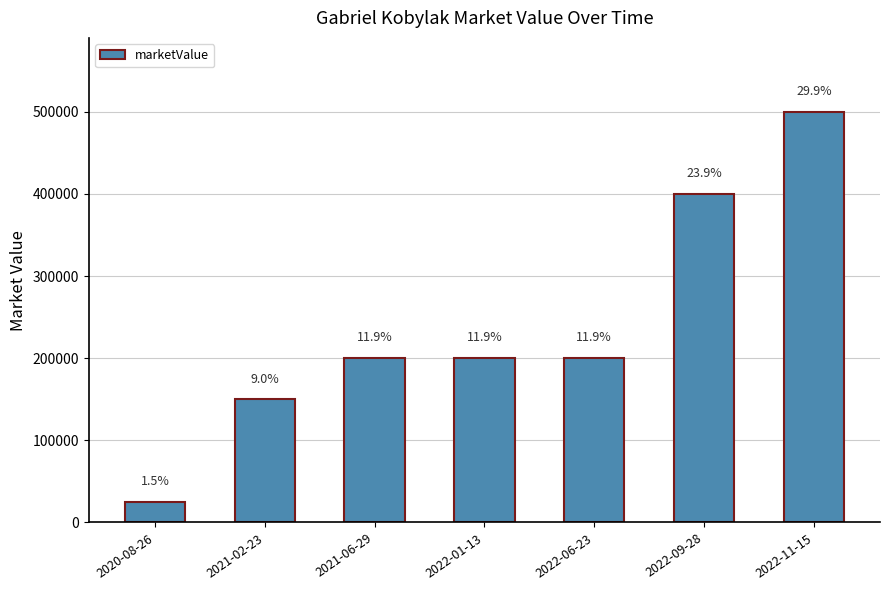

How many bars are there in total?

7